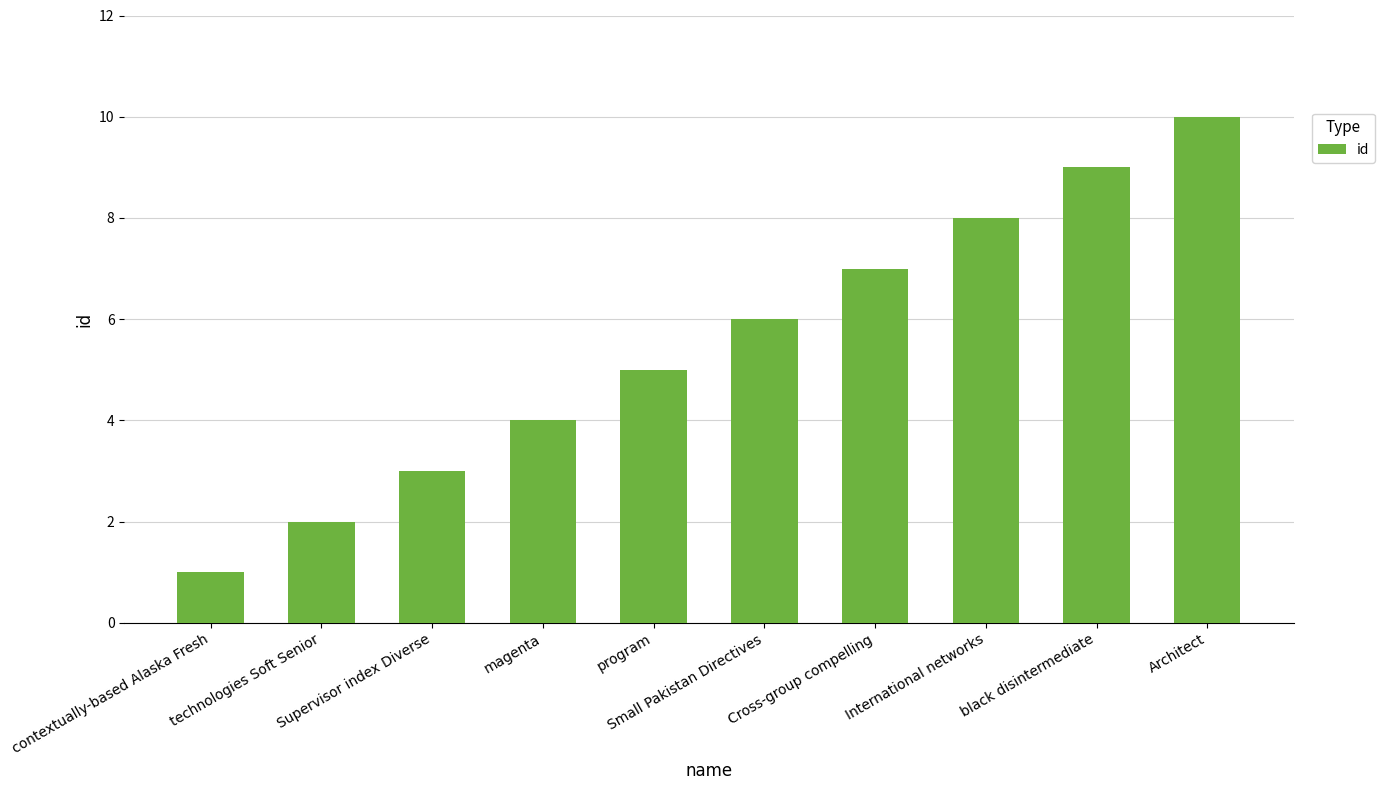

Reading left to right, transcribe all the data shown in this chart.

1	2	3	4	5	6	7	8	9	10